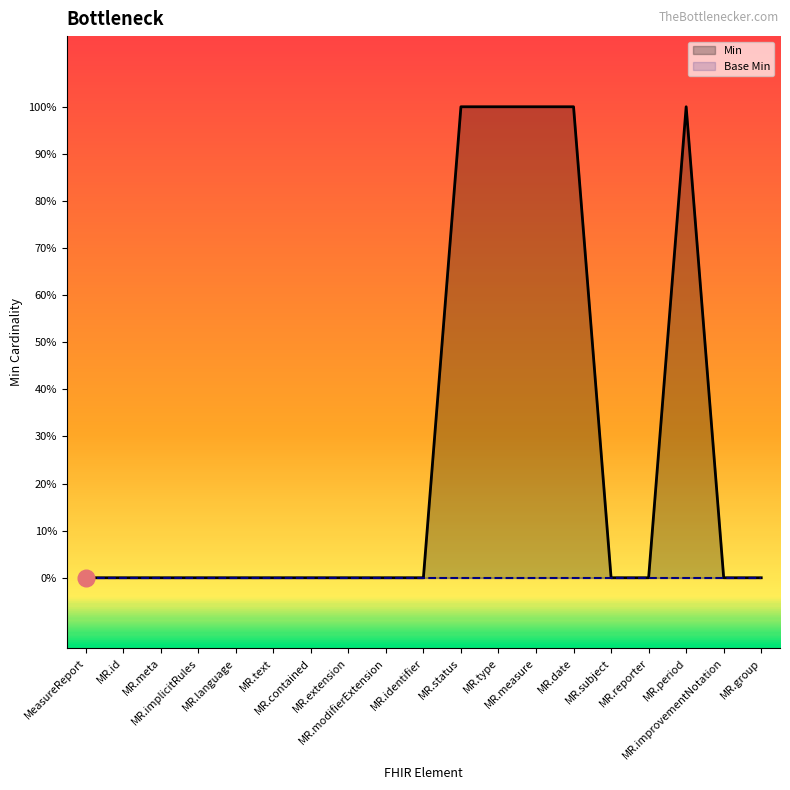

True or false: Base Min has more than 0 interior local peaks.

False